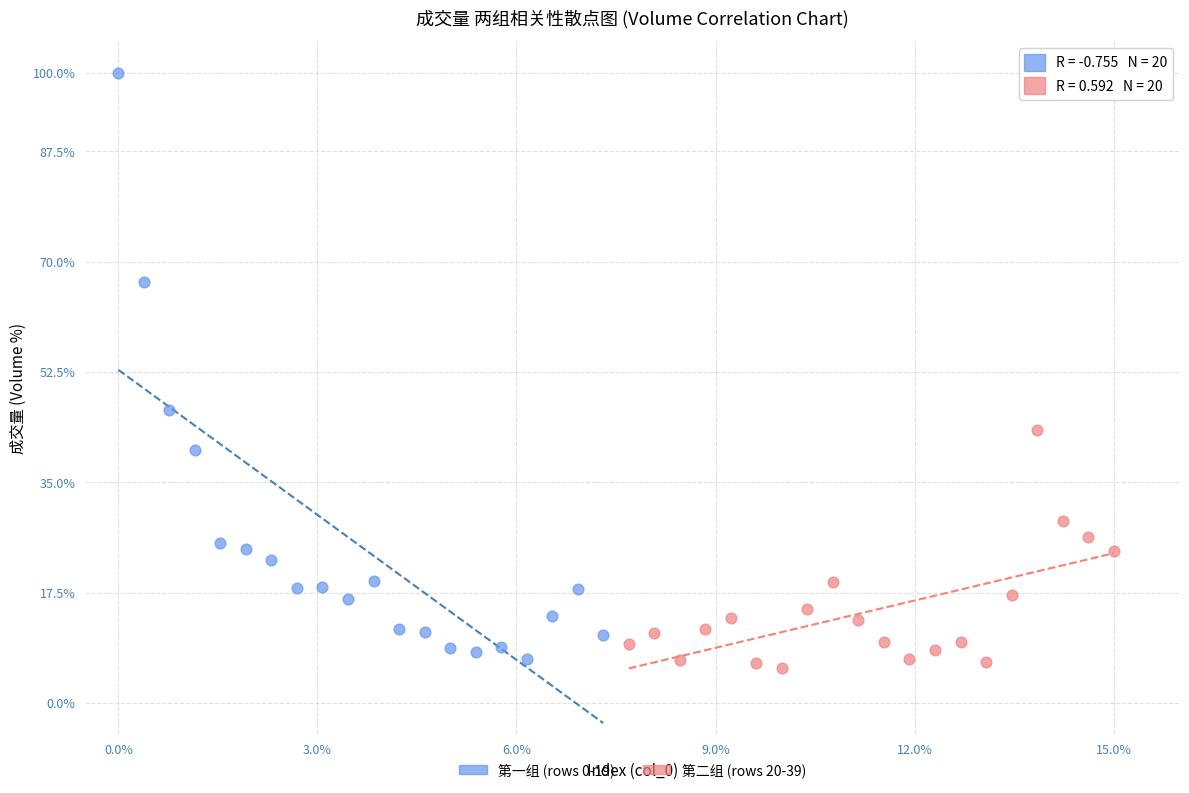

Which series has the largest Y range (max minus min)?

第一组 (rows 0-19)